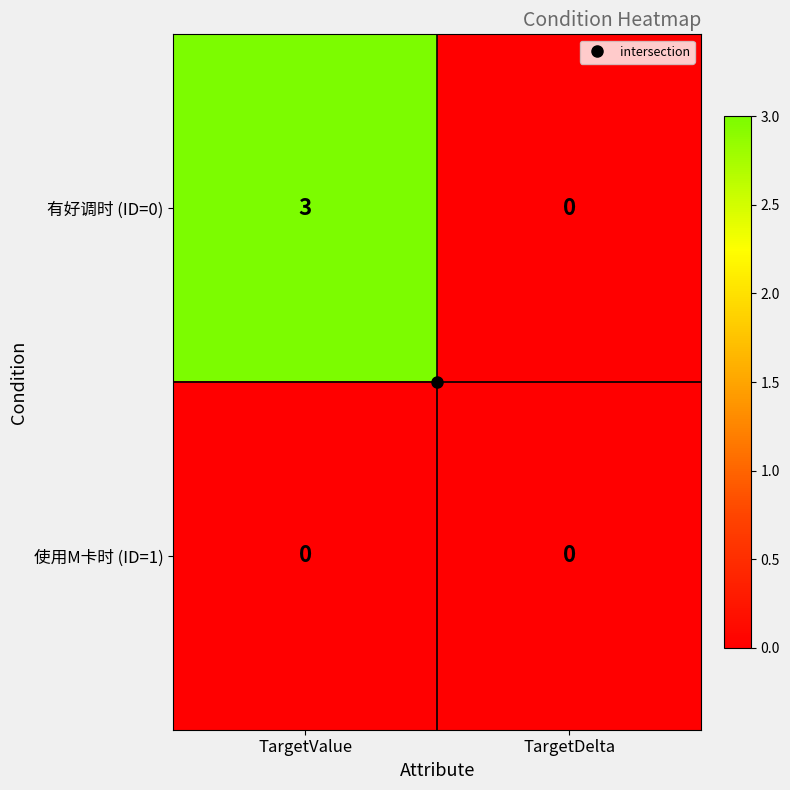

What is the maximum value shown in the chart?

3